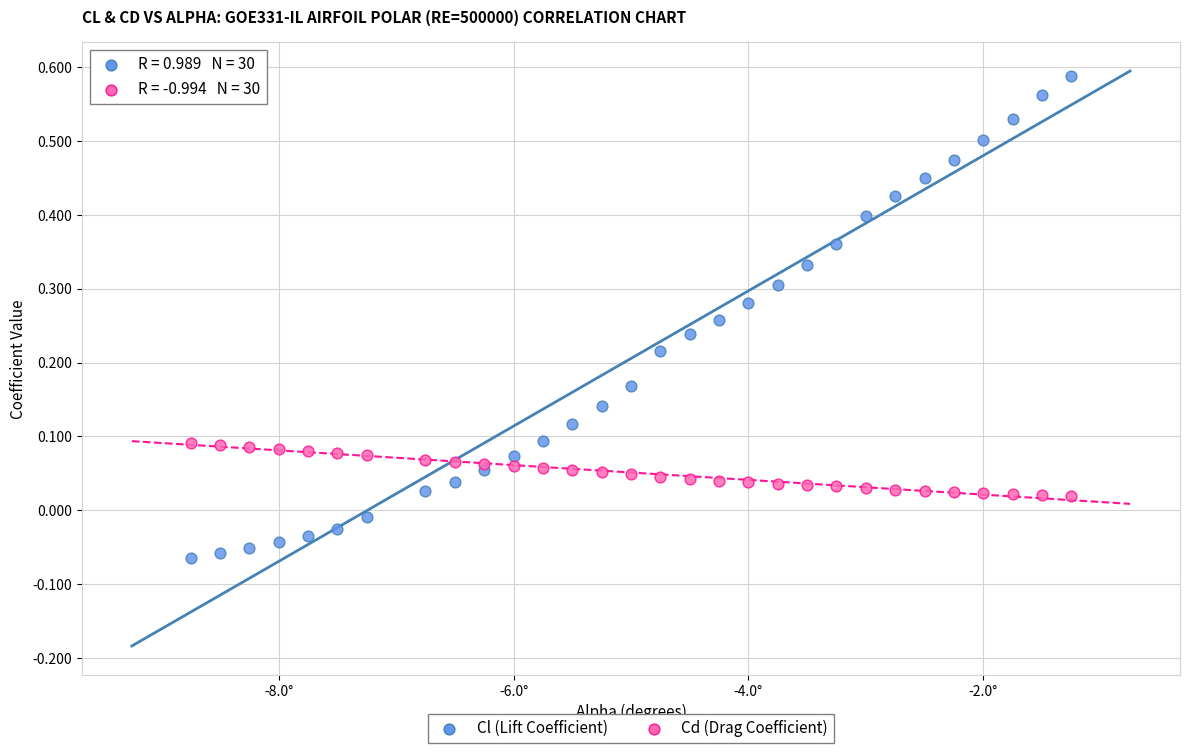

Which series contains the highest Y value?

Cl (Lift Coefficient)